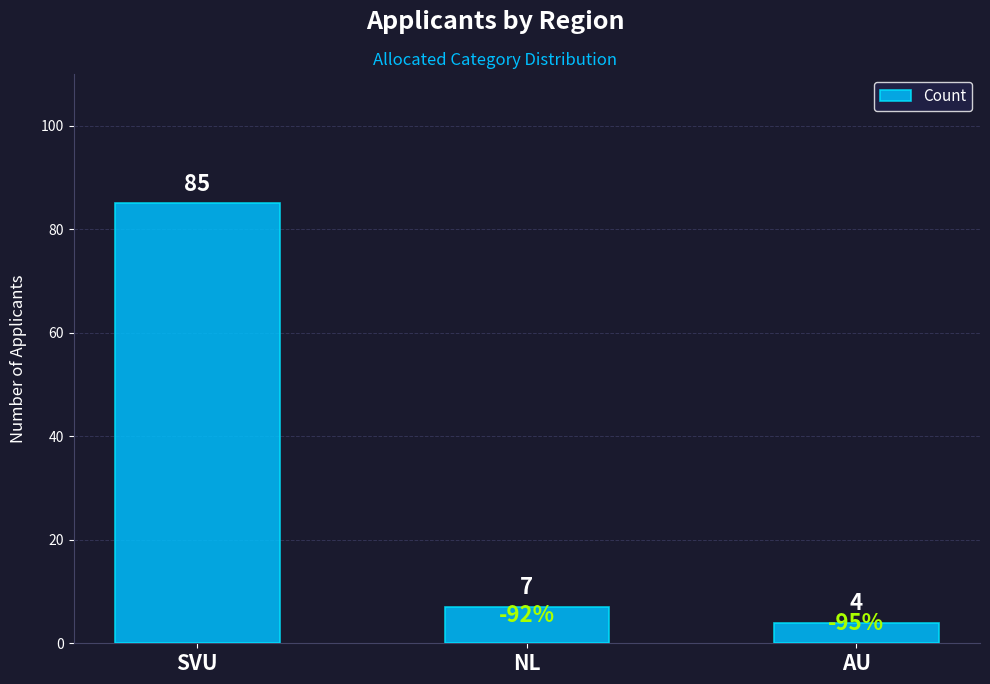

List the labels in order of value, smallest first.

AU, NL, SVU